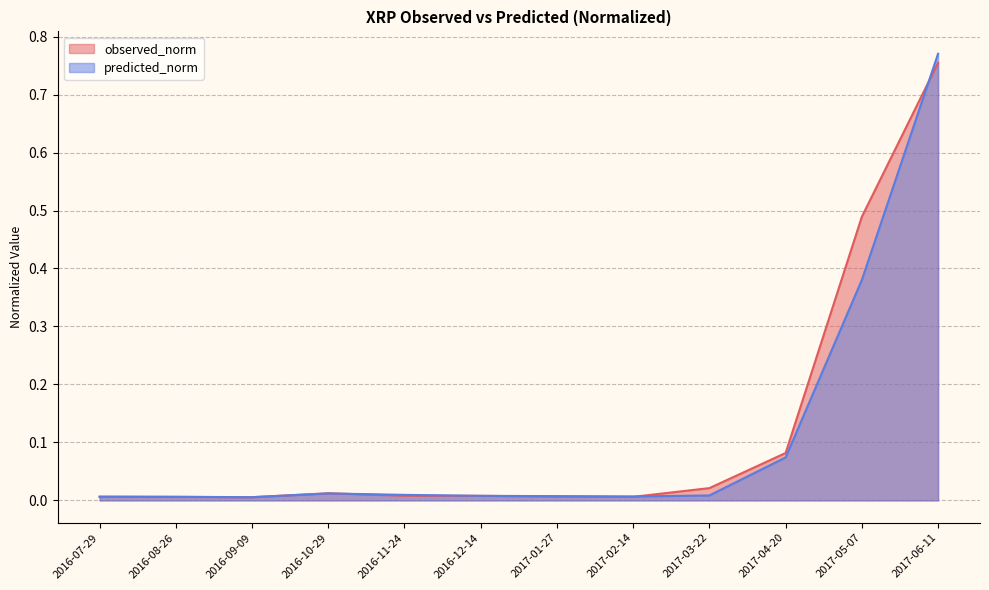

What is the sum of the predicted_norm values at 2017-06-11 and 2016-07-29?

0.8